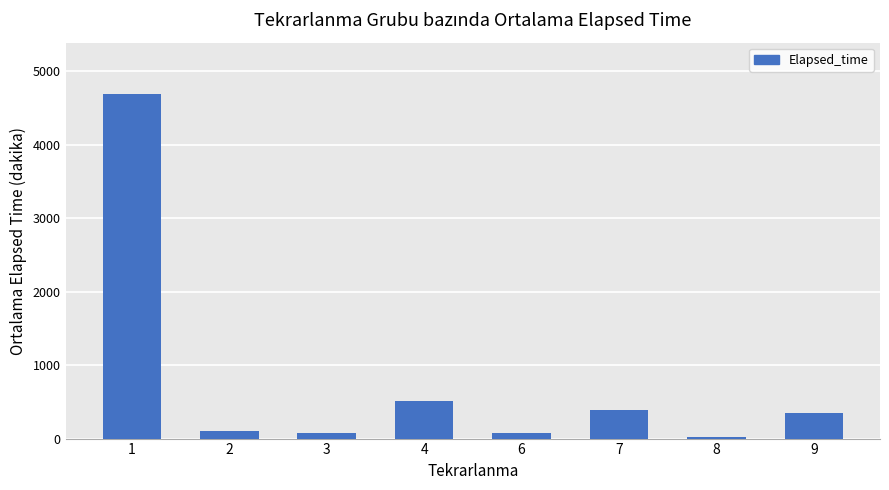

Where is the data nearest to the value 2355?

4